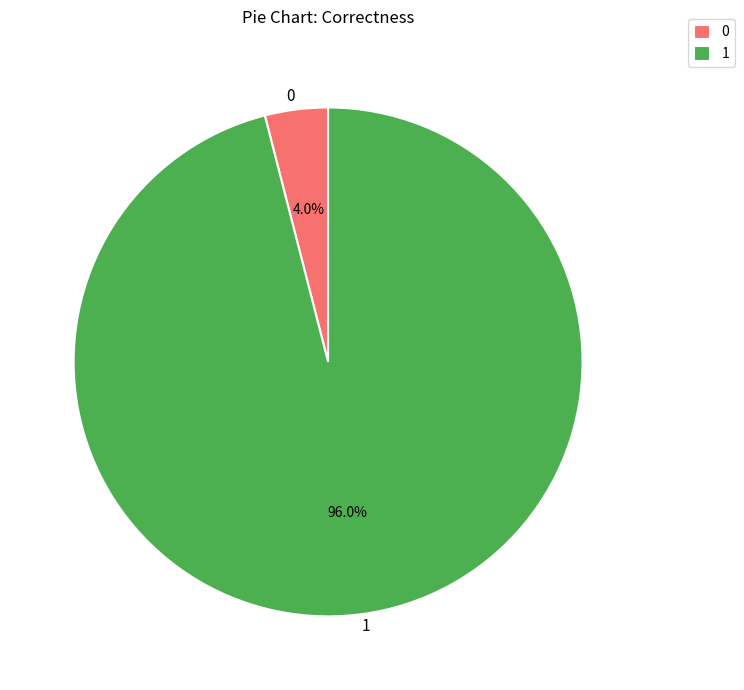

What percentage is NOT represented by 0?

96.0%